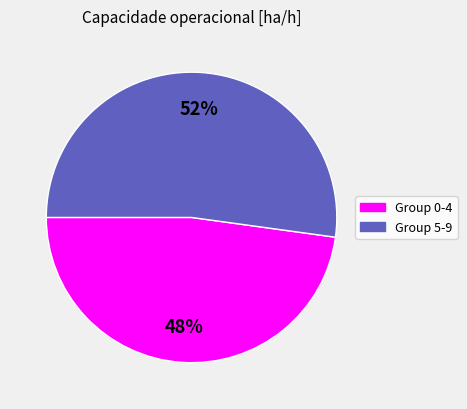

Is there any slice that represents more than half of the pie?

Yes